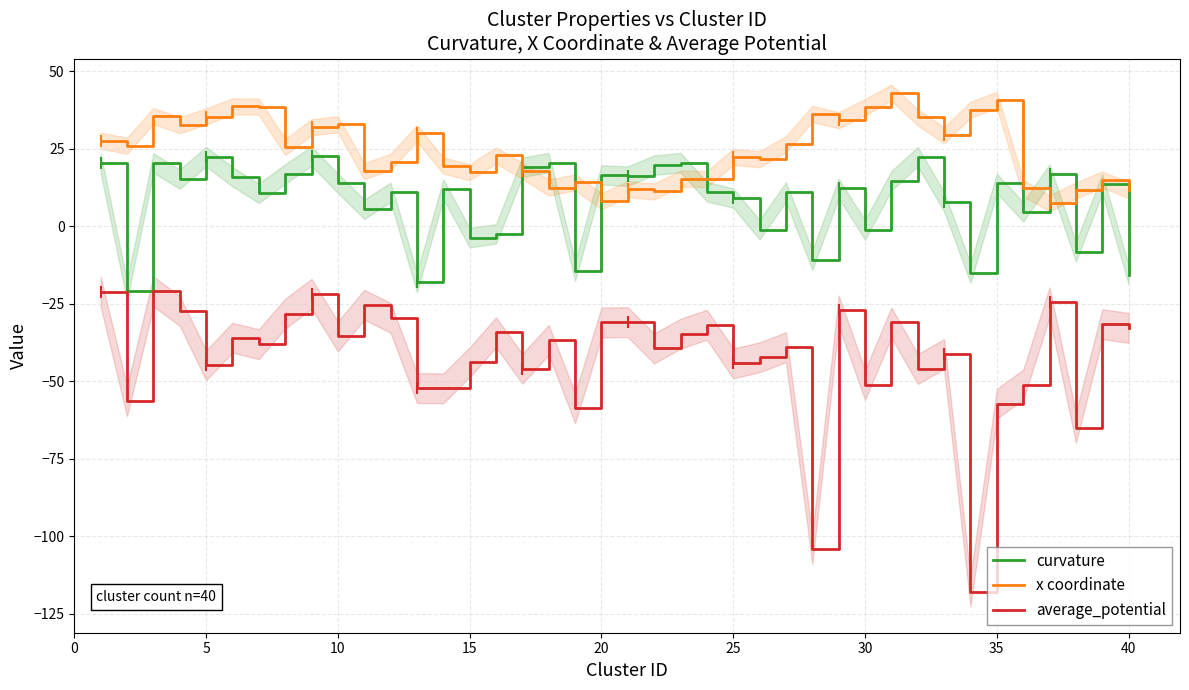

What is the sum of the x coordinate values at 21 and 35?

23.5